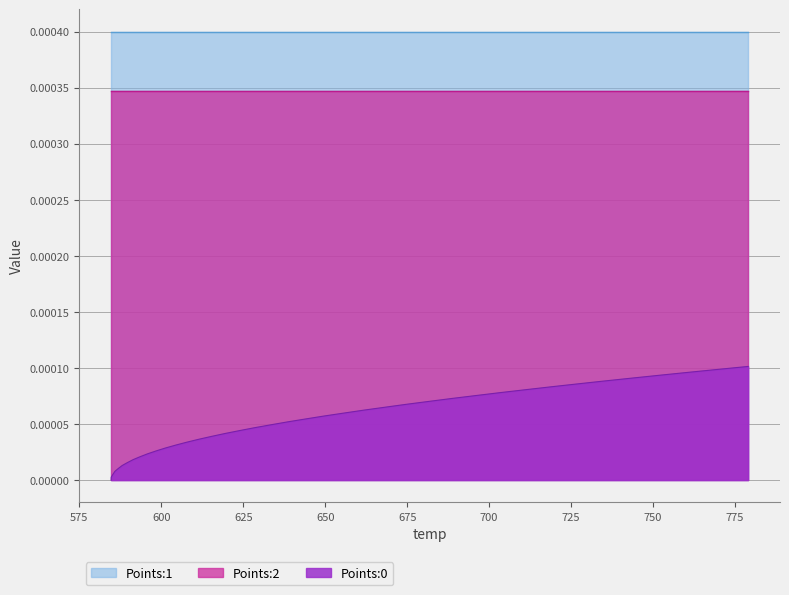

True or false: Points:0 has a value of 0.0 at 17.

True